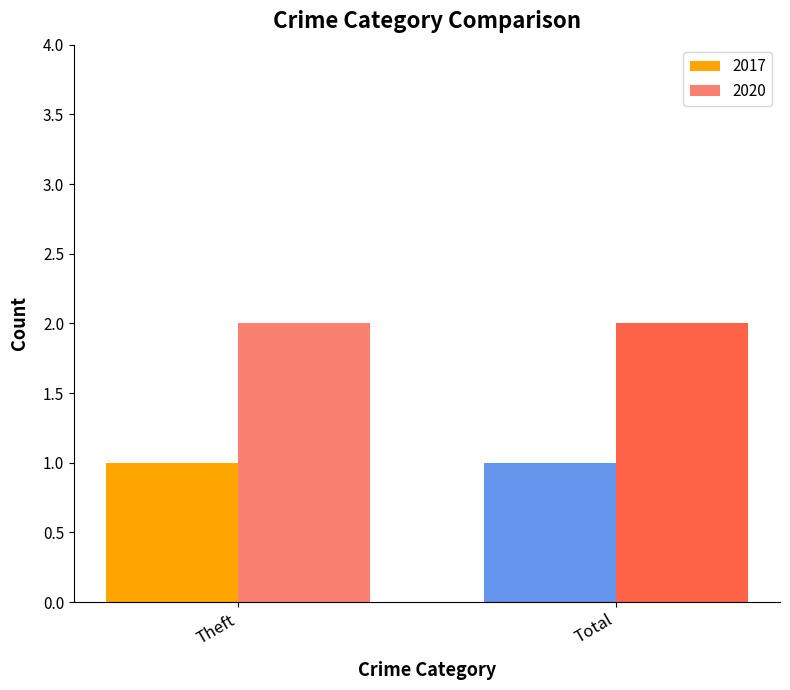

Reading right to left, transcribe all the data shown in this chart.

2017: Total=1	Theft=1
2020: Total=2	Theft=2